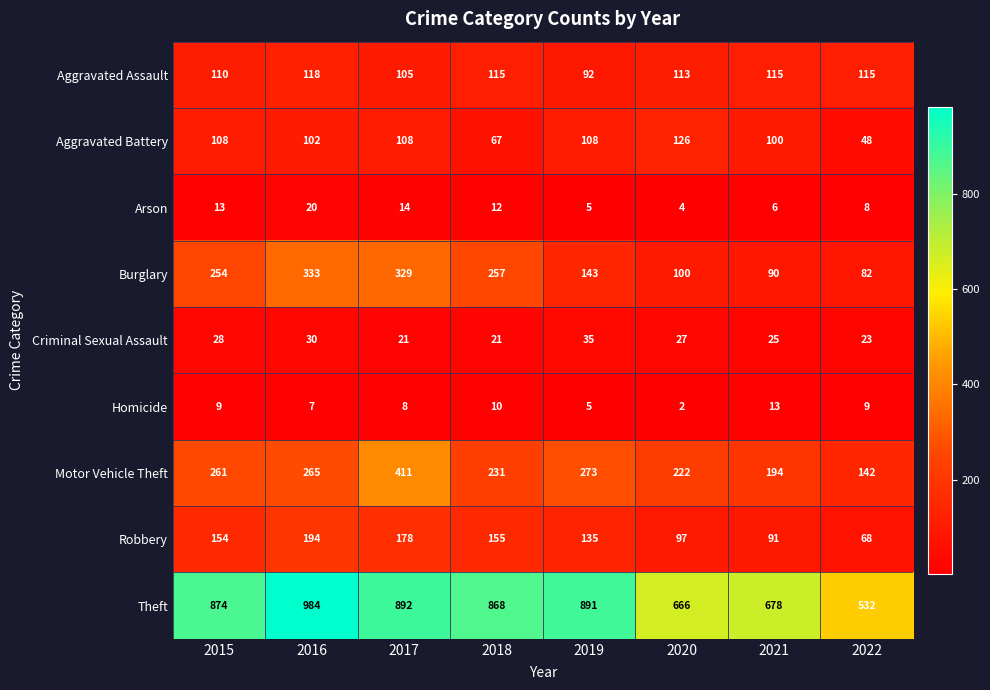

At which category is the sum across all series the highest?

2017